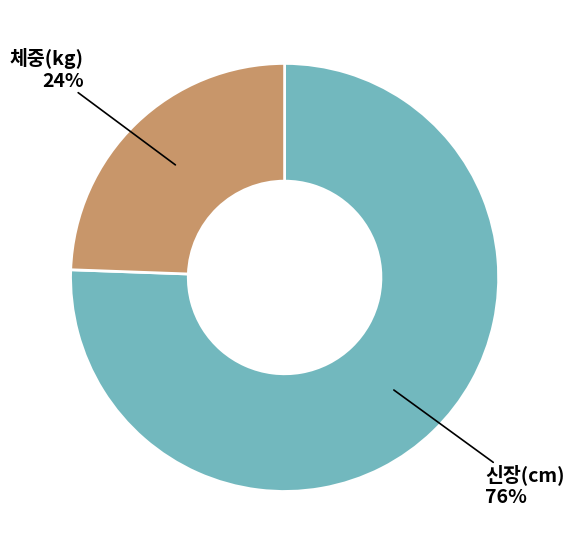

To the nearest percent, what is the average slice percentage?

50%